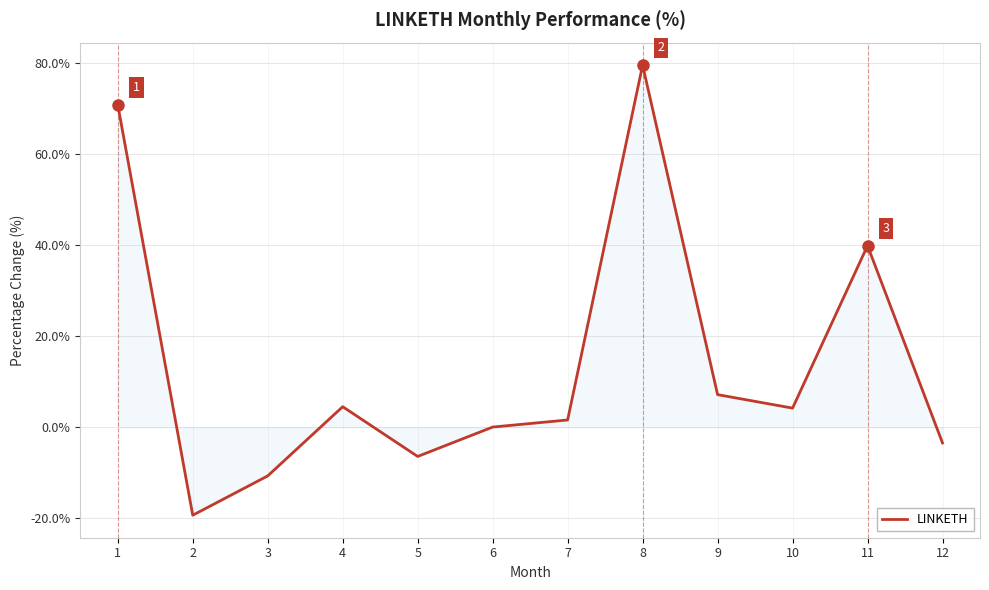

The chart shows a value of 4.5 at 4. True or false?

True